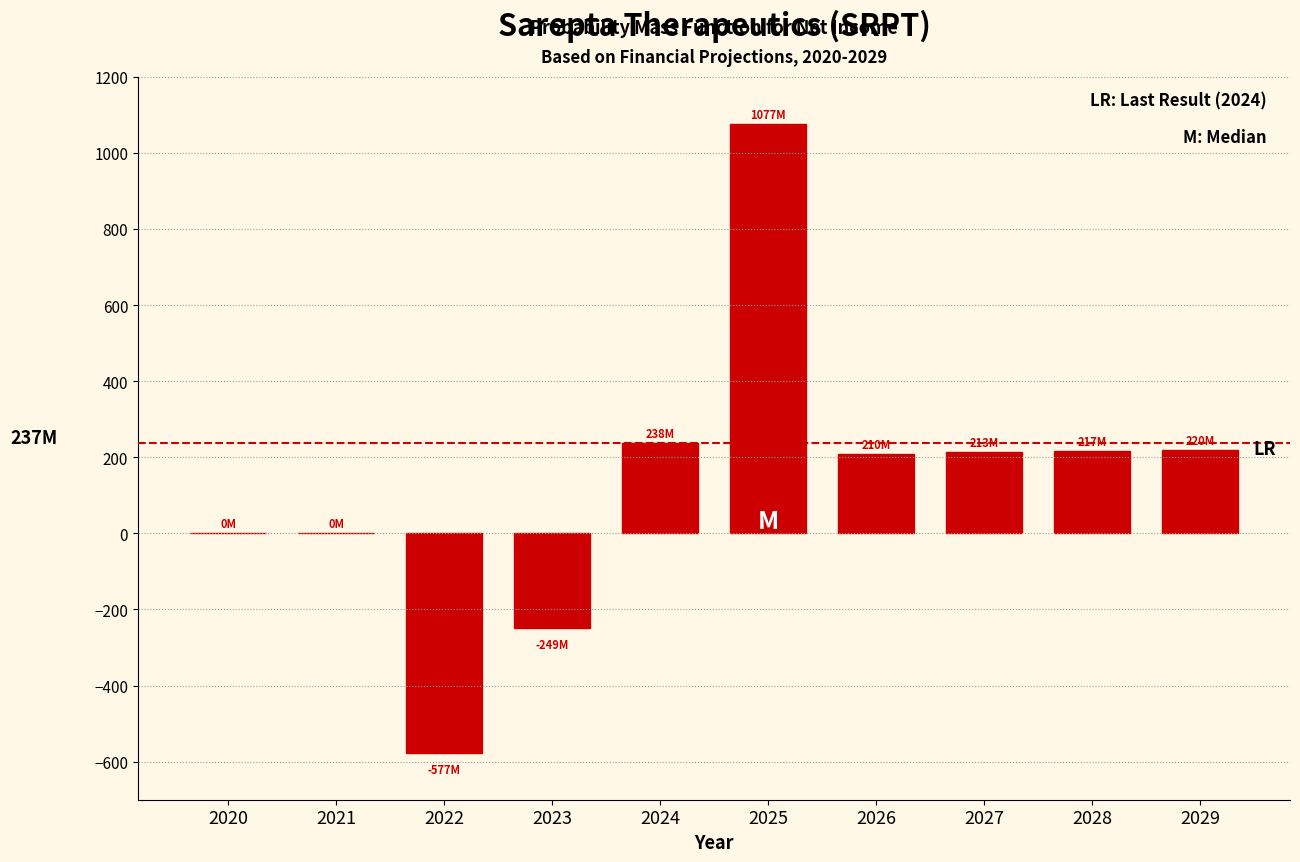

What is the sum of the values at 2022 and 2029?

-357.2